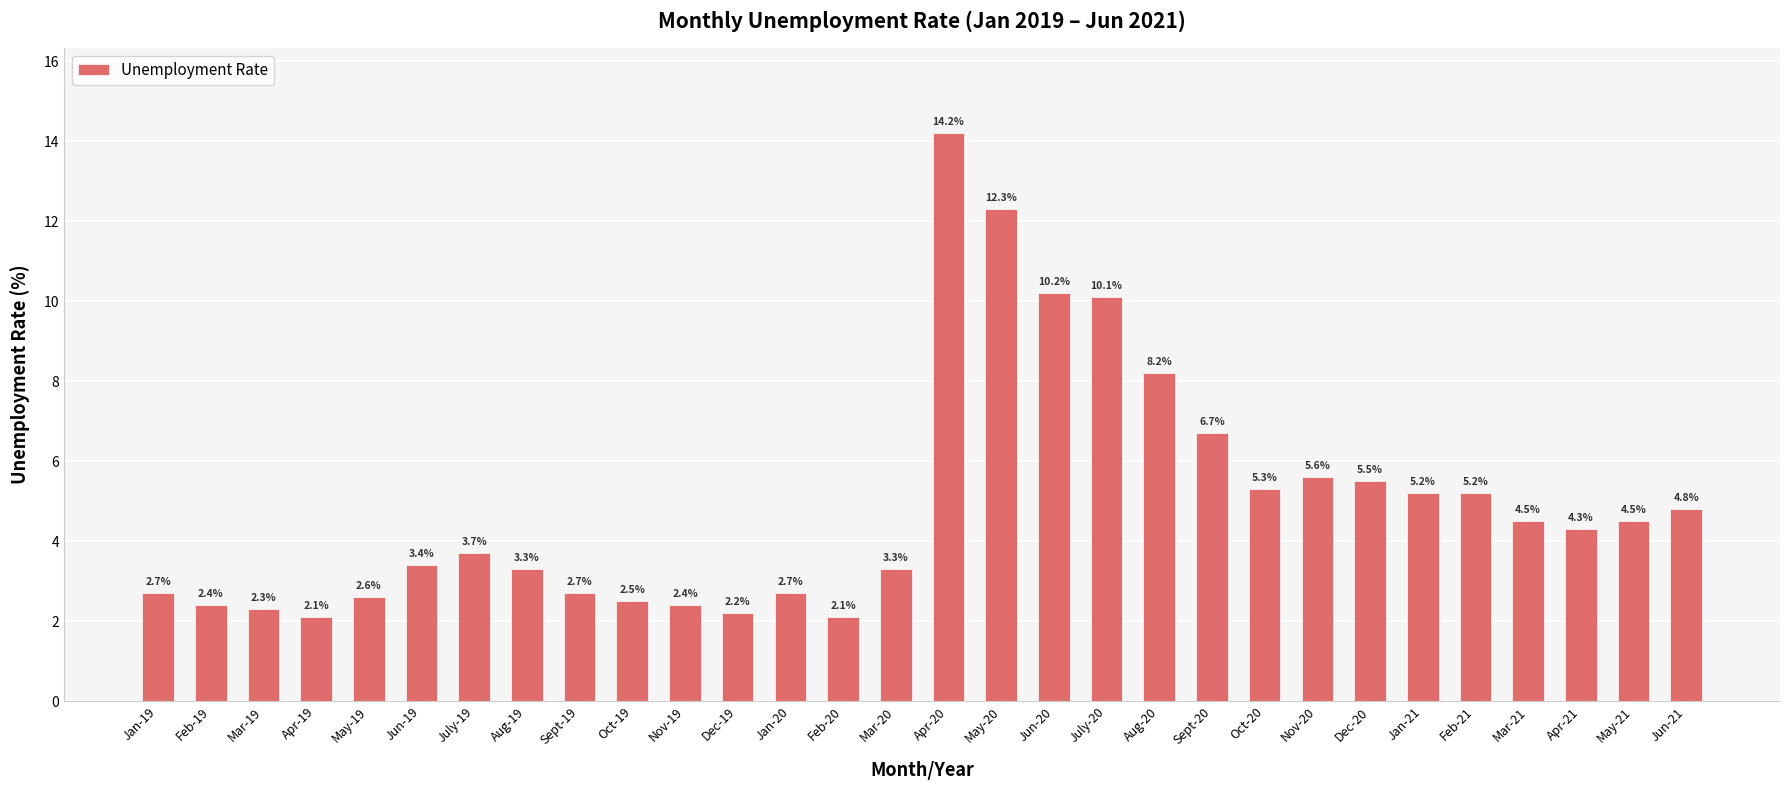

Count the number of categories in the chart.

30